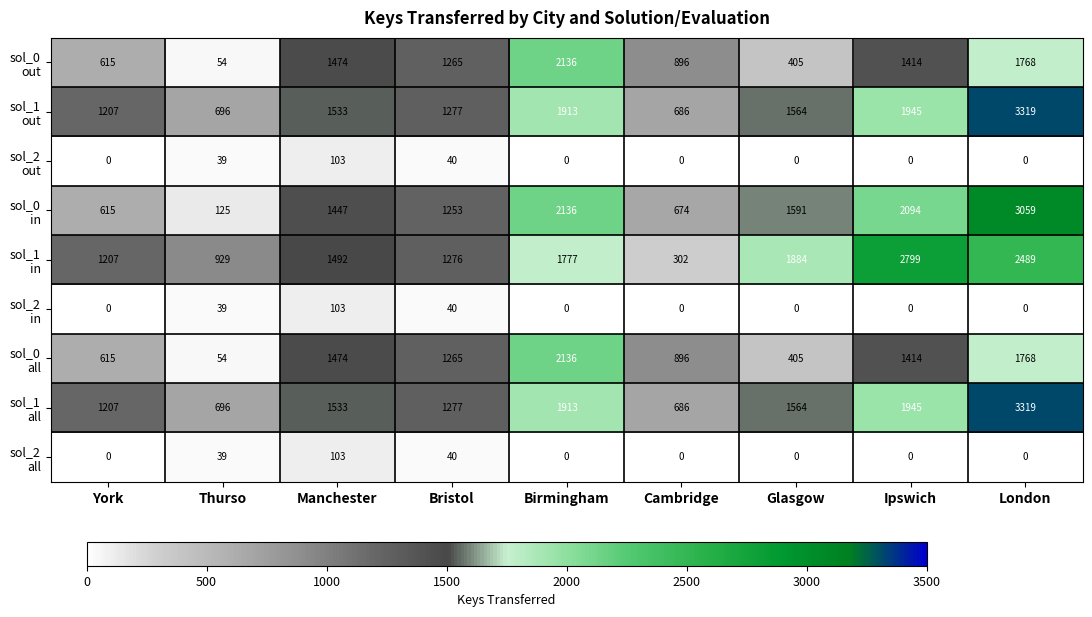

What is the total value across all series at Glasgow?

7413